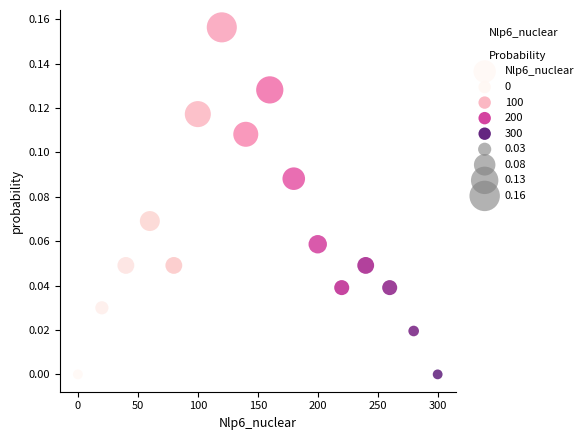

What is the range of X values (max minus min)?

300.0